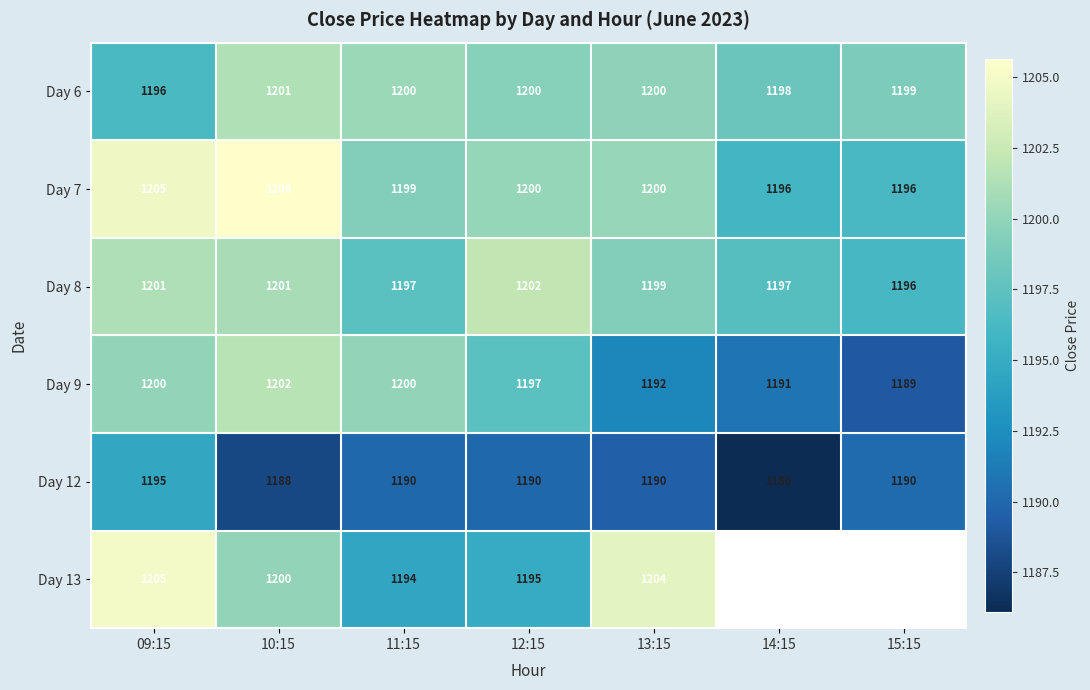

Is the value of Day 12 at 11:15 greater than the value of Day 6 at 13:15?

No